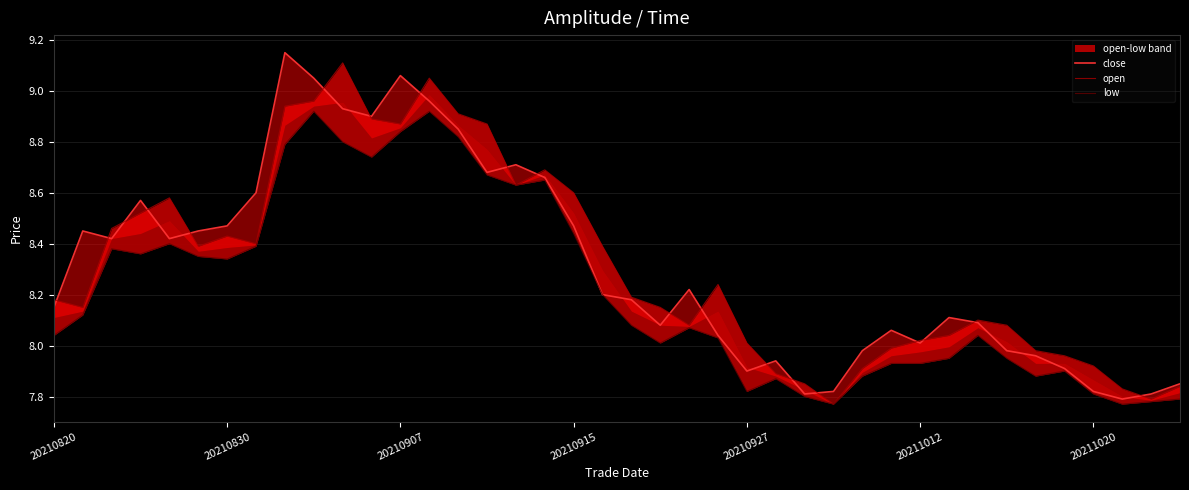

Which category has the highest value across all series?

8